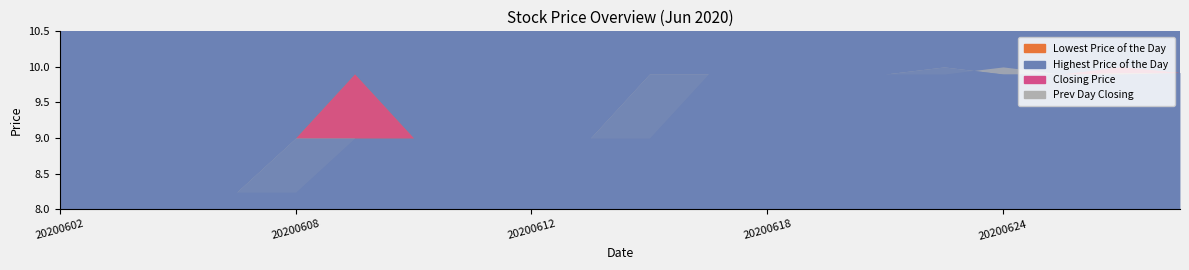

What is the approximate value of Previous Day Closing Price at 20200618?

9.9